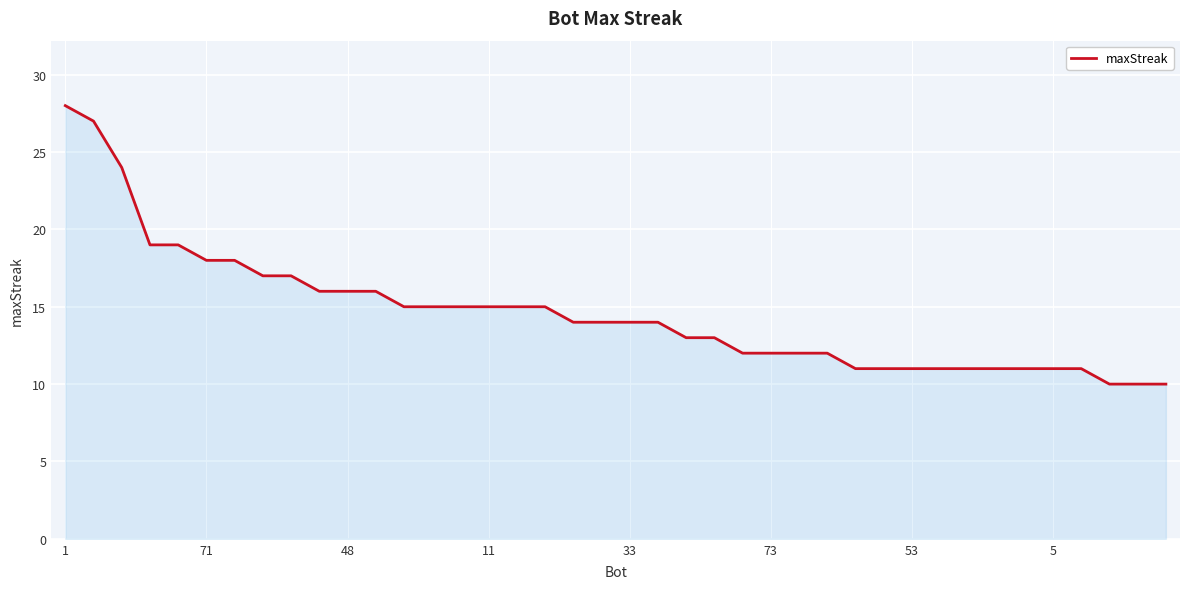

What is the minimum value shown in the chart?

10